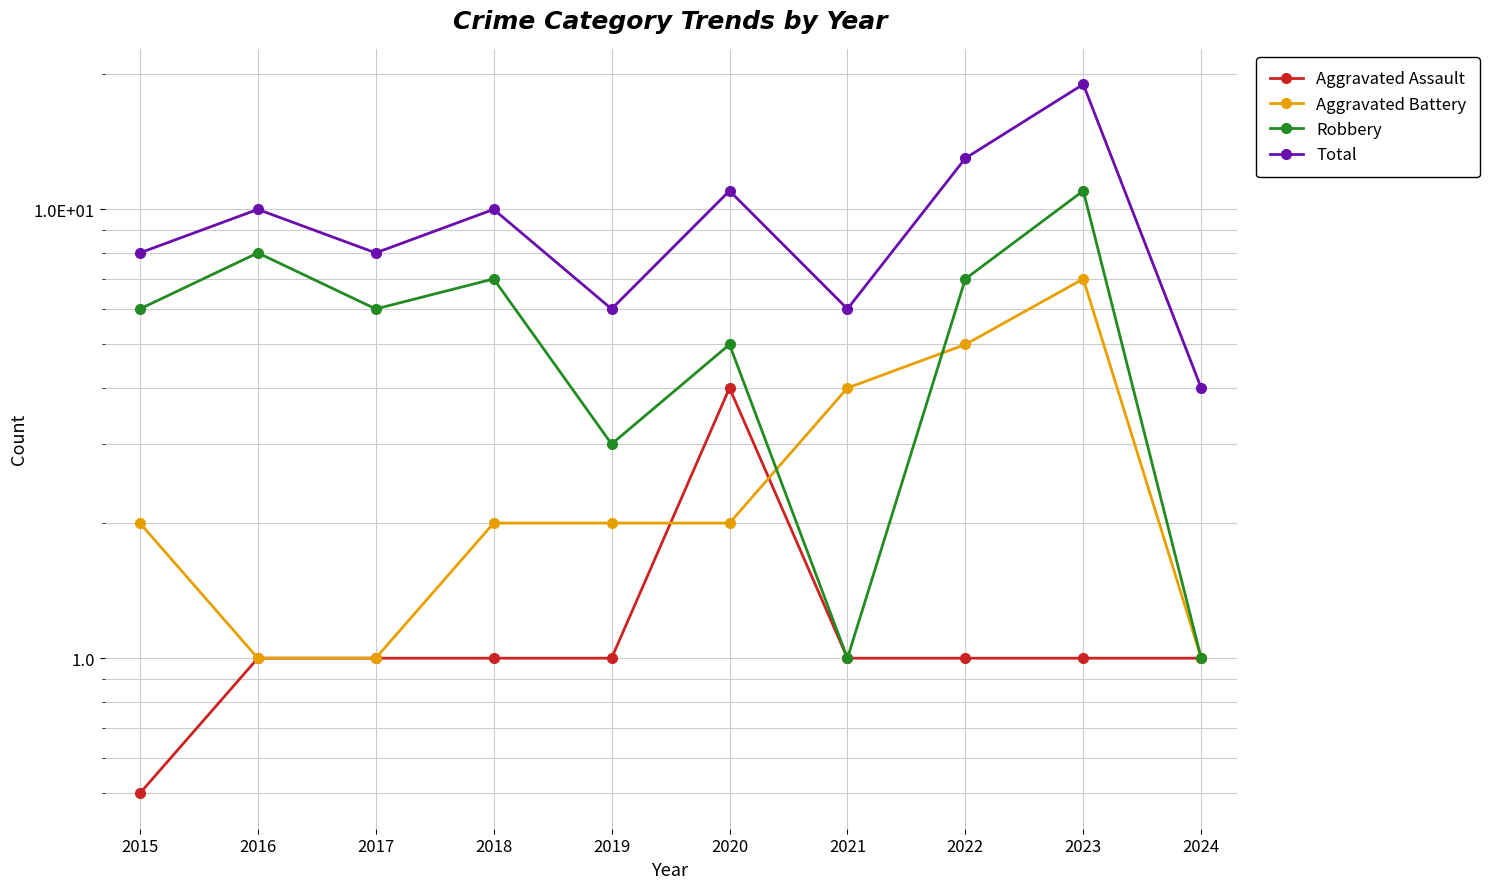

How many lines are shown in the chart?

4